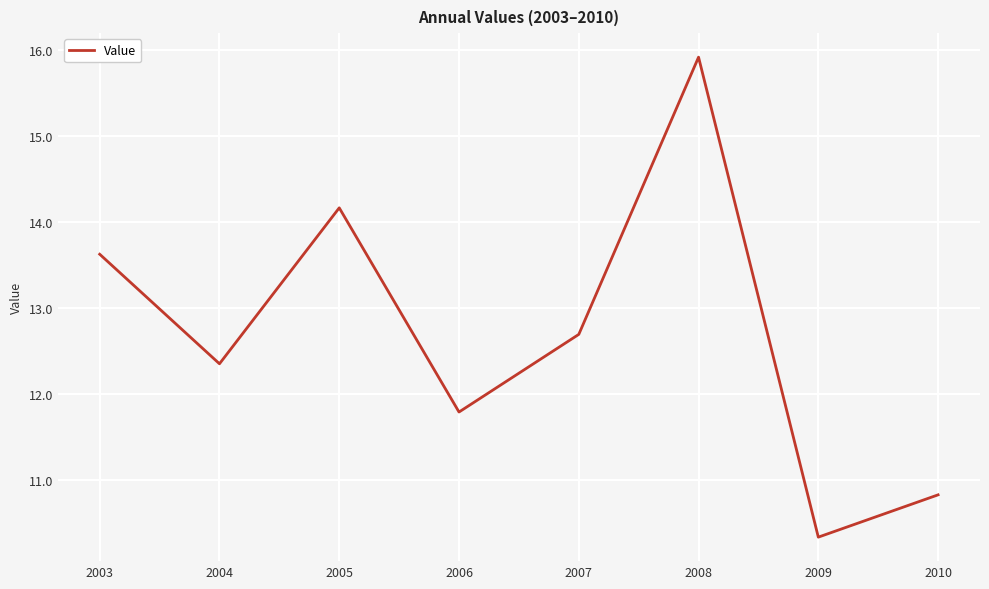

Between 2007 and 2003, which is larger?

2003